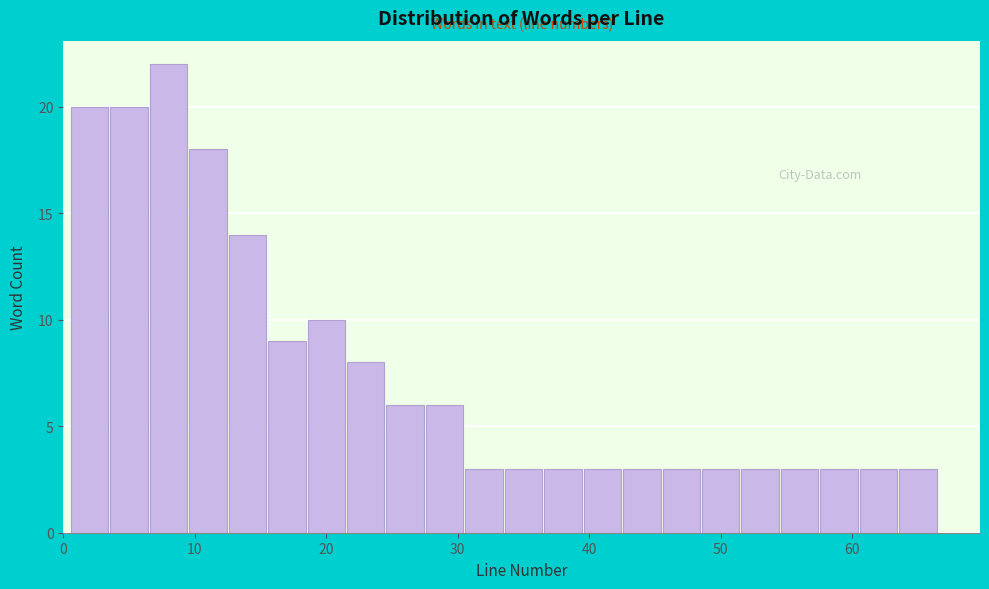

Read against the x-axis, roughly where is the centre of the tallest bar?

8